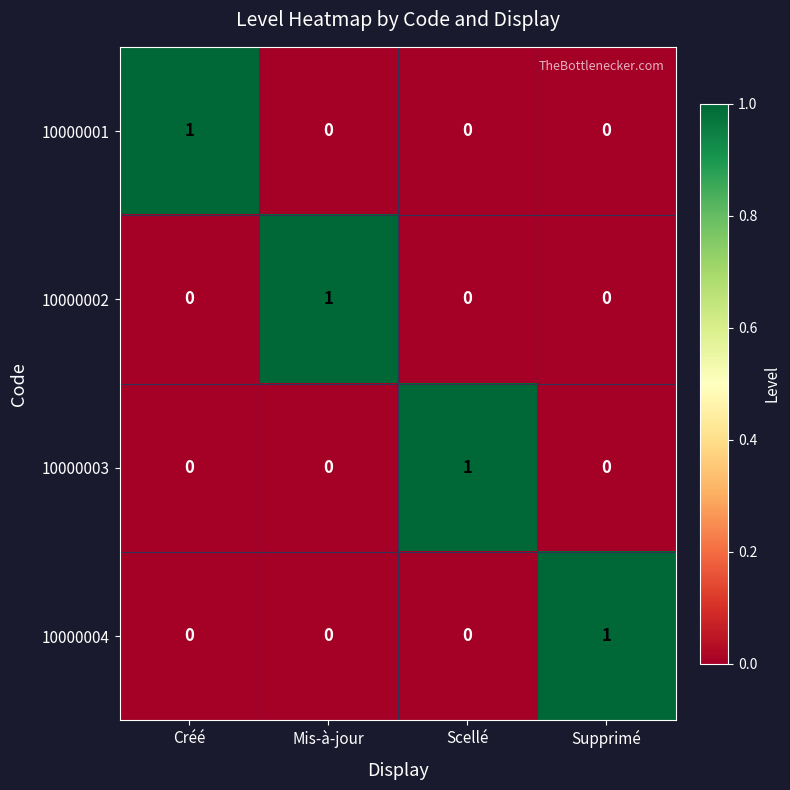

What is the greatest value displayed?

1